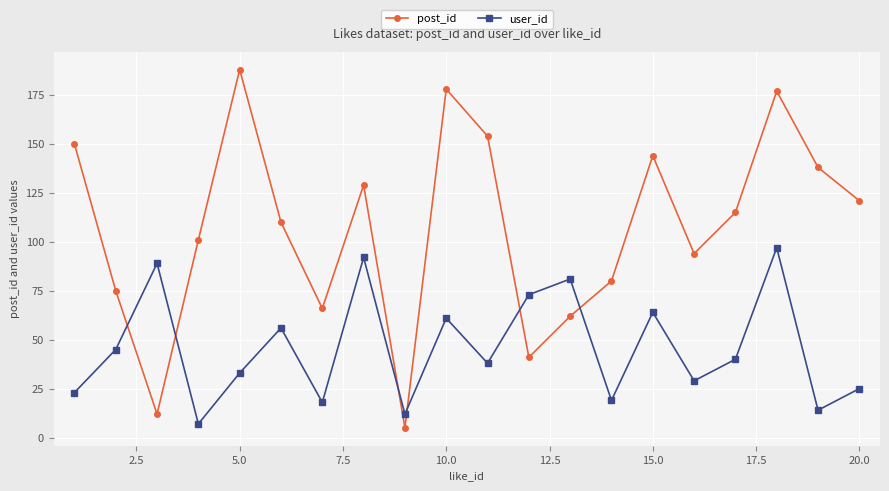

List the series in order of their overall mean, lowest first.

user_id, post_id